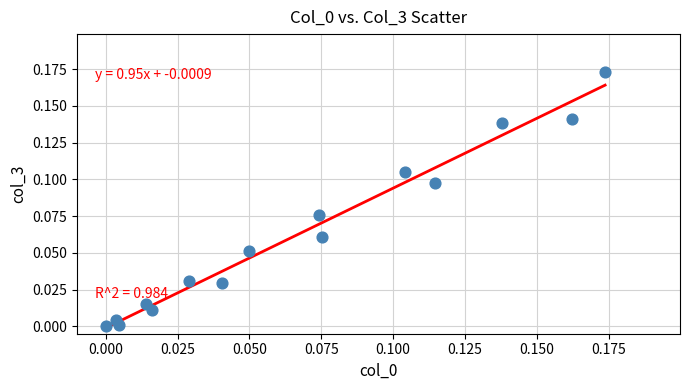

How many data points are displayed?

15